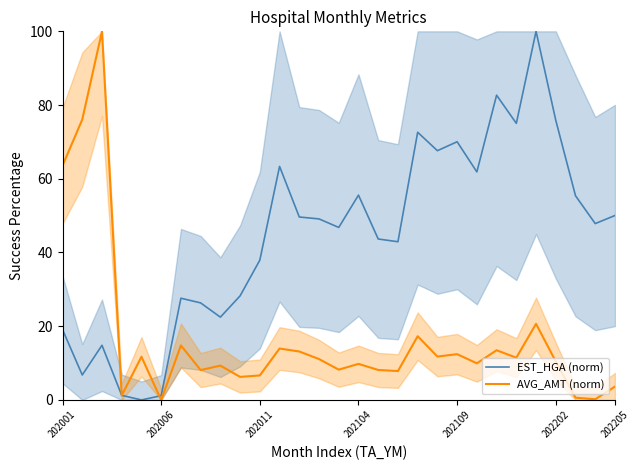

At which category is the sum across all series the highest?

24